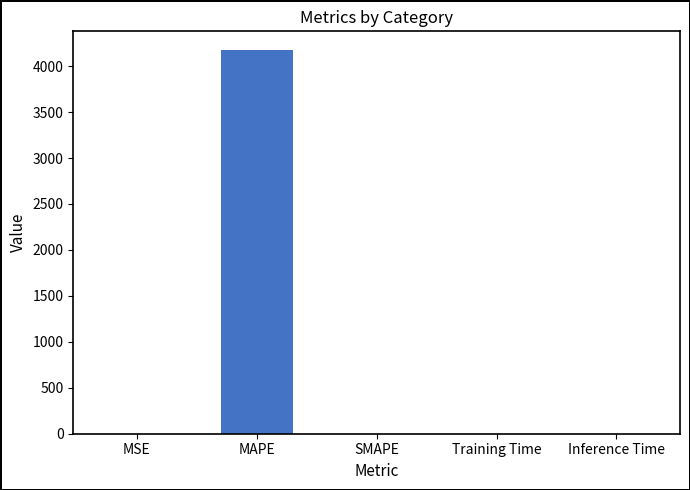

What is the sum of all values?

4170.9